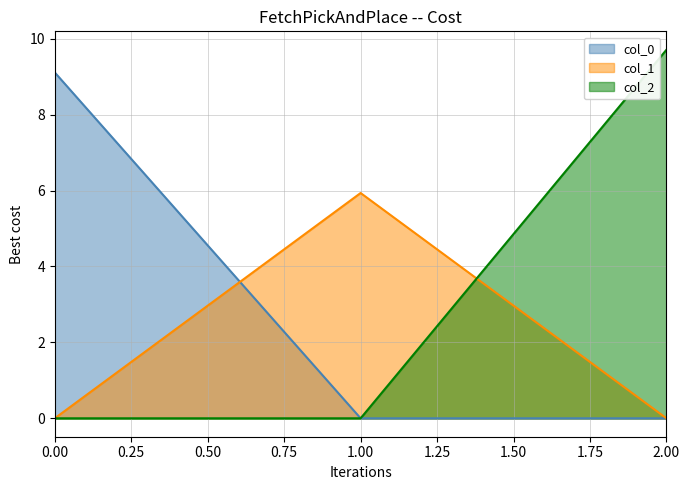

Which has a higher value, 2 or 1?

2